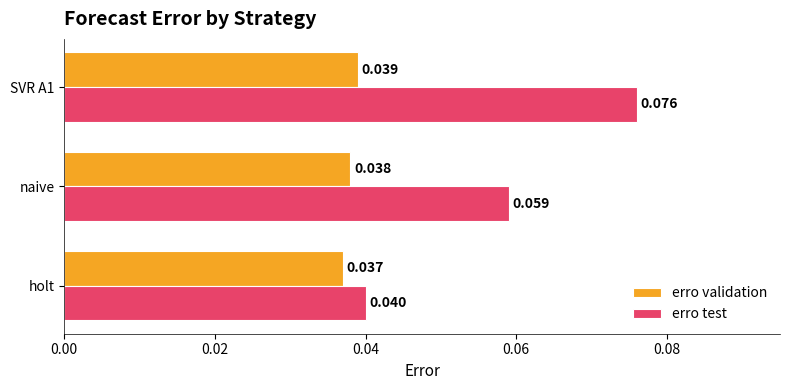

Is the value of erro test at naive greater than the value of erro validation at holt?

Yes